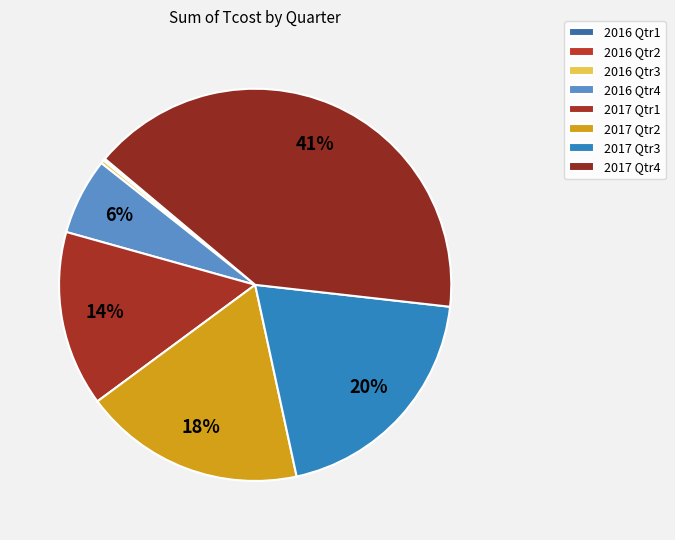

Is there any slice that represents more than half of the pie?

No